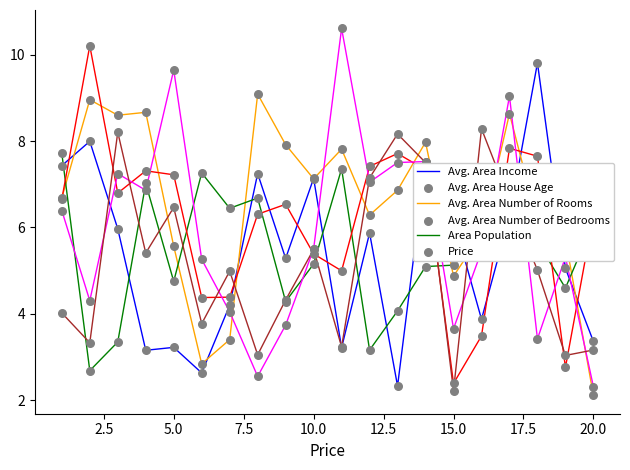

What is the maximum value shown in the chart?

10.6